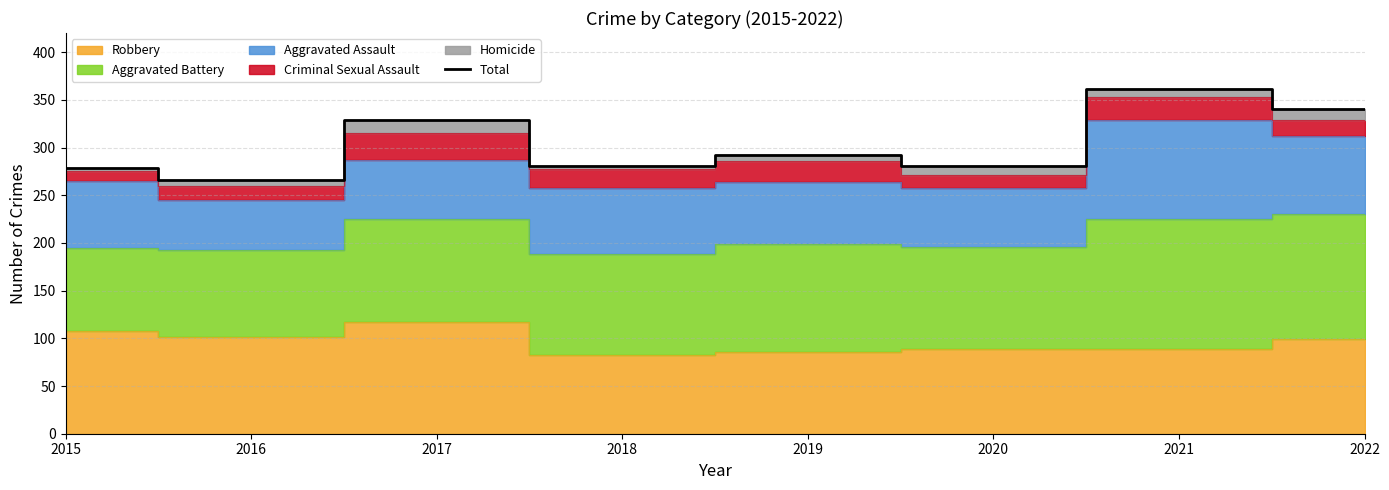

Between 2018 and 2022, which is larger?

2022